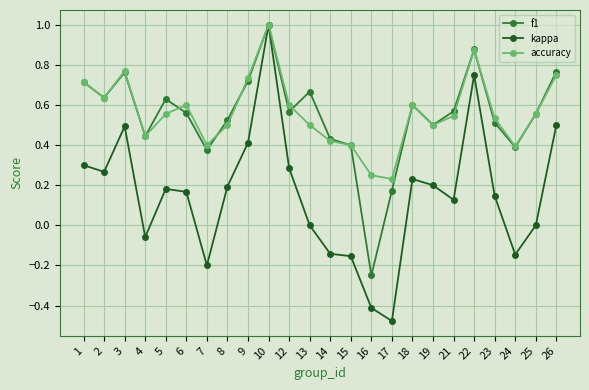

How many lines are shown in the chart?

3